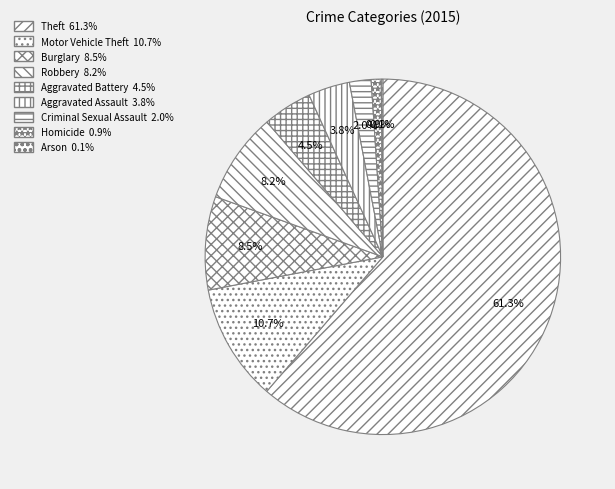

Is Arson the majority of the pie?

No